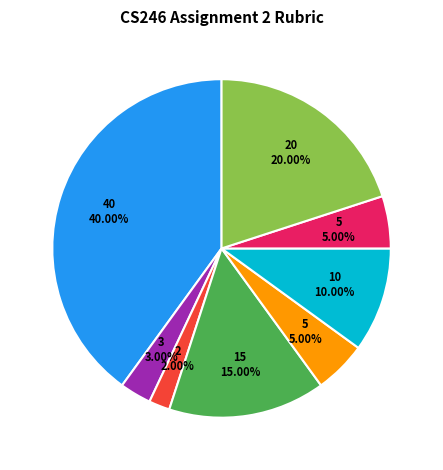

Does any single category account for the majority?

No